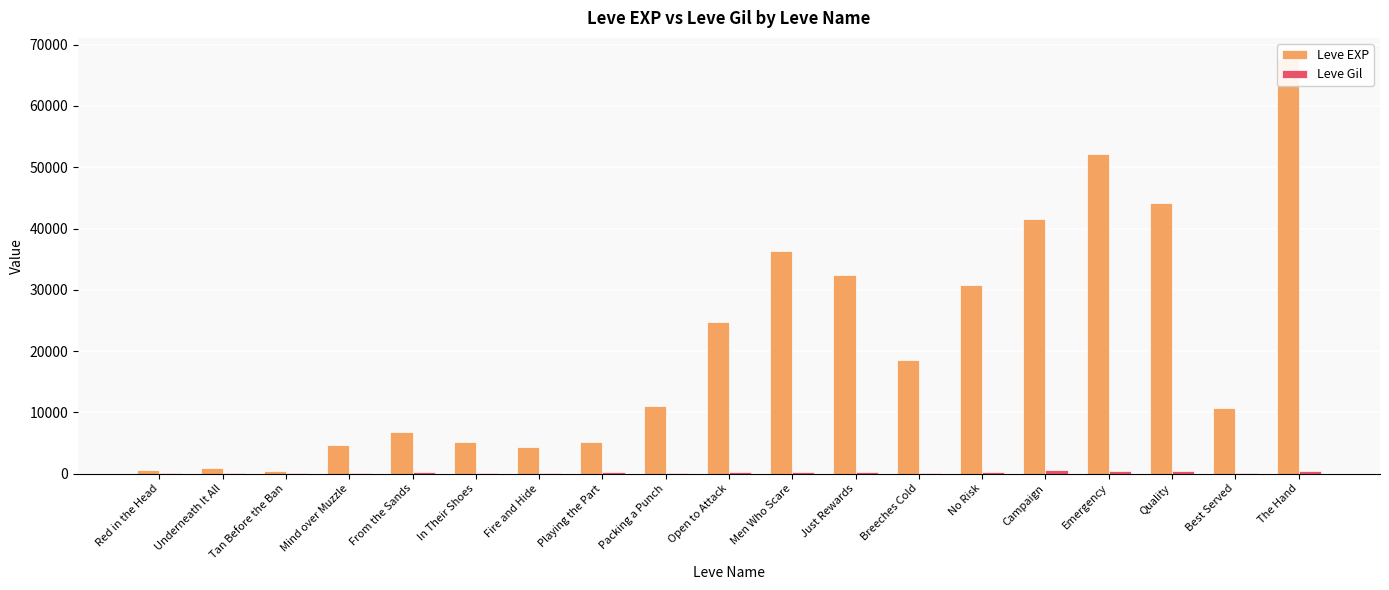

Rank the series by their average value, from highest to lowest.

Leve EXP, Leve Gil